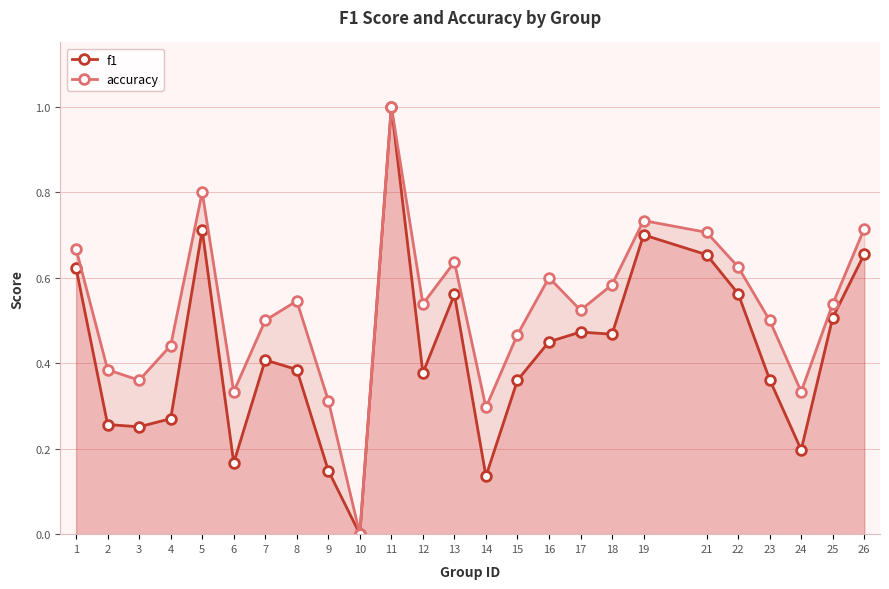

Count the number of categories in the chart.

25